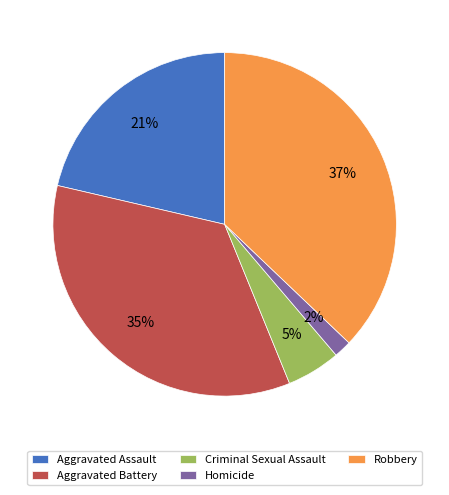

Is the sum of Homicide and Aggravated Battery greater than half?

No